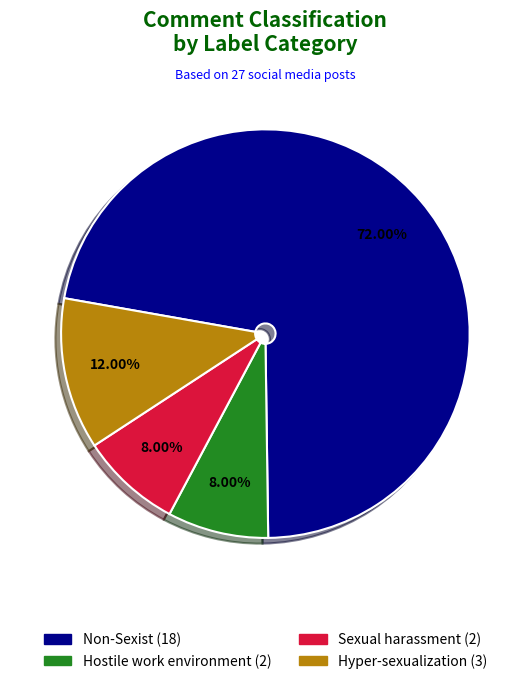

Is there a majority slice in this chart?

Yes